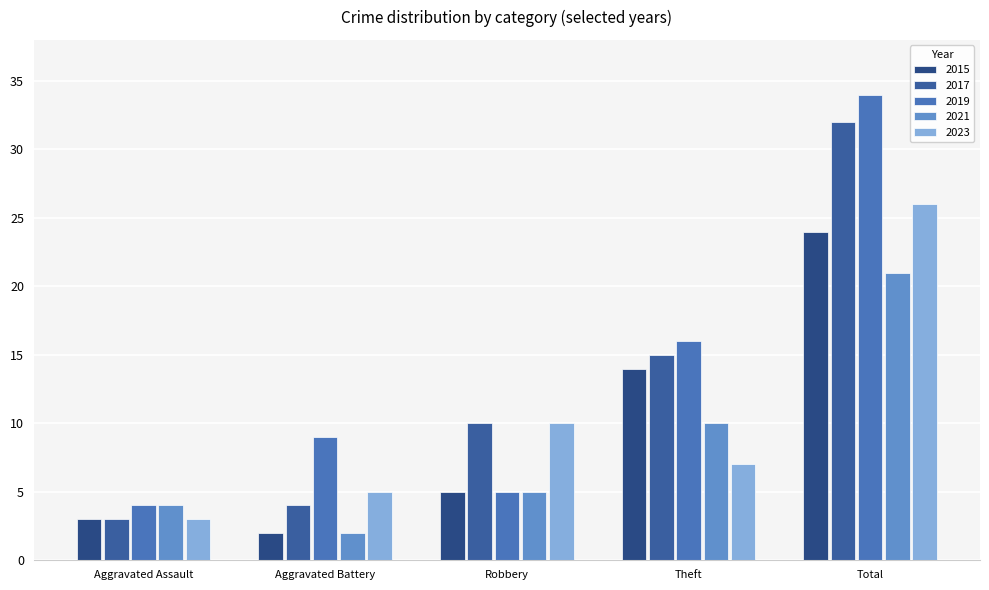

What position from the right is Aggravated Battery?

4